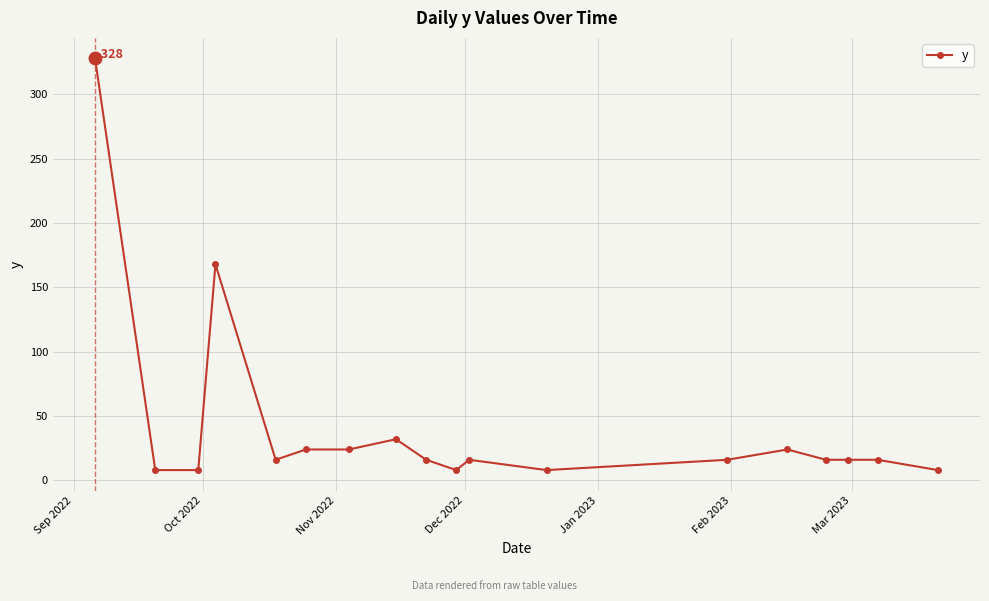

Reading left to right, list all the values displayed in this chart.

328	8	8	168	16	24	24	32	16	8	16	8	16	24	16	16	16	8